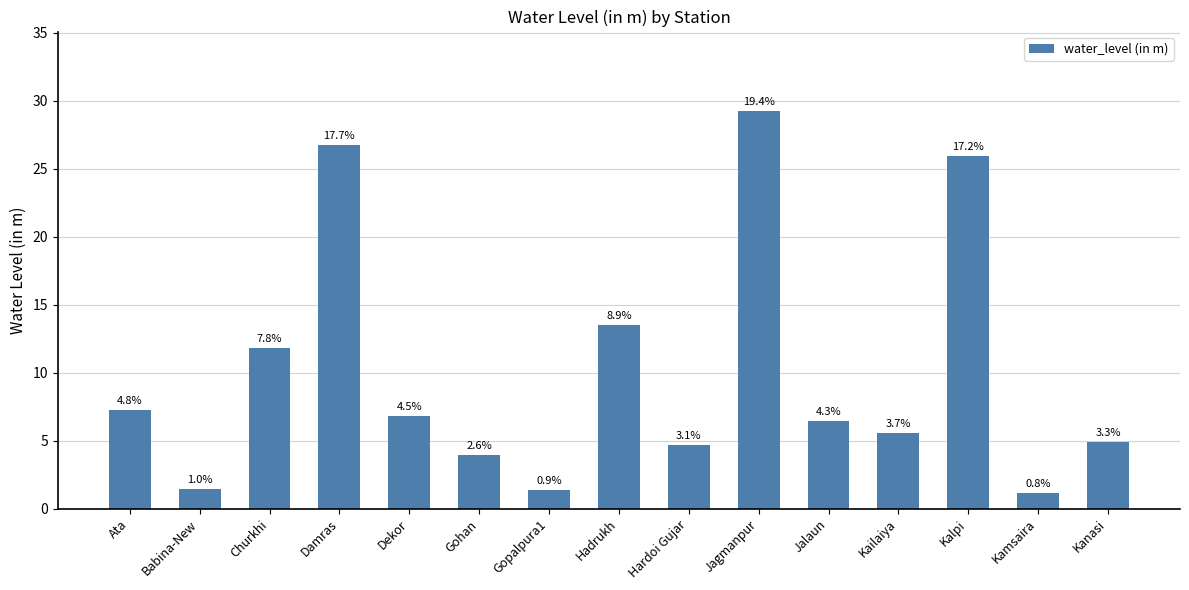

How many bars are there in total?

15